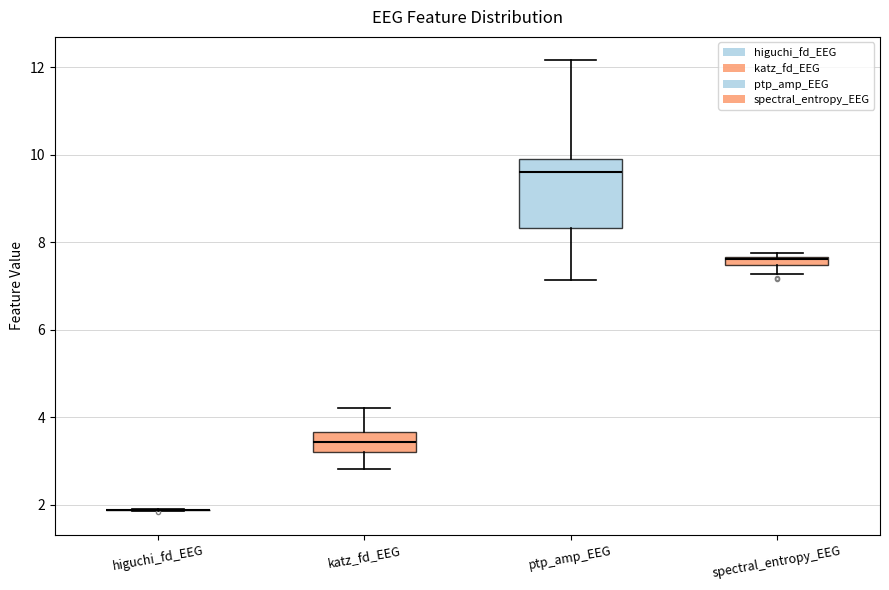

Where does the upper whisker of the box for ptp_amp_EEG end on the y-axis? The values are not printed on the chart, so give them approximately, as read against the axis.

12.2